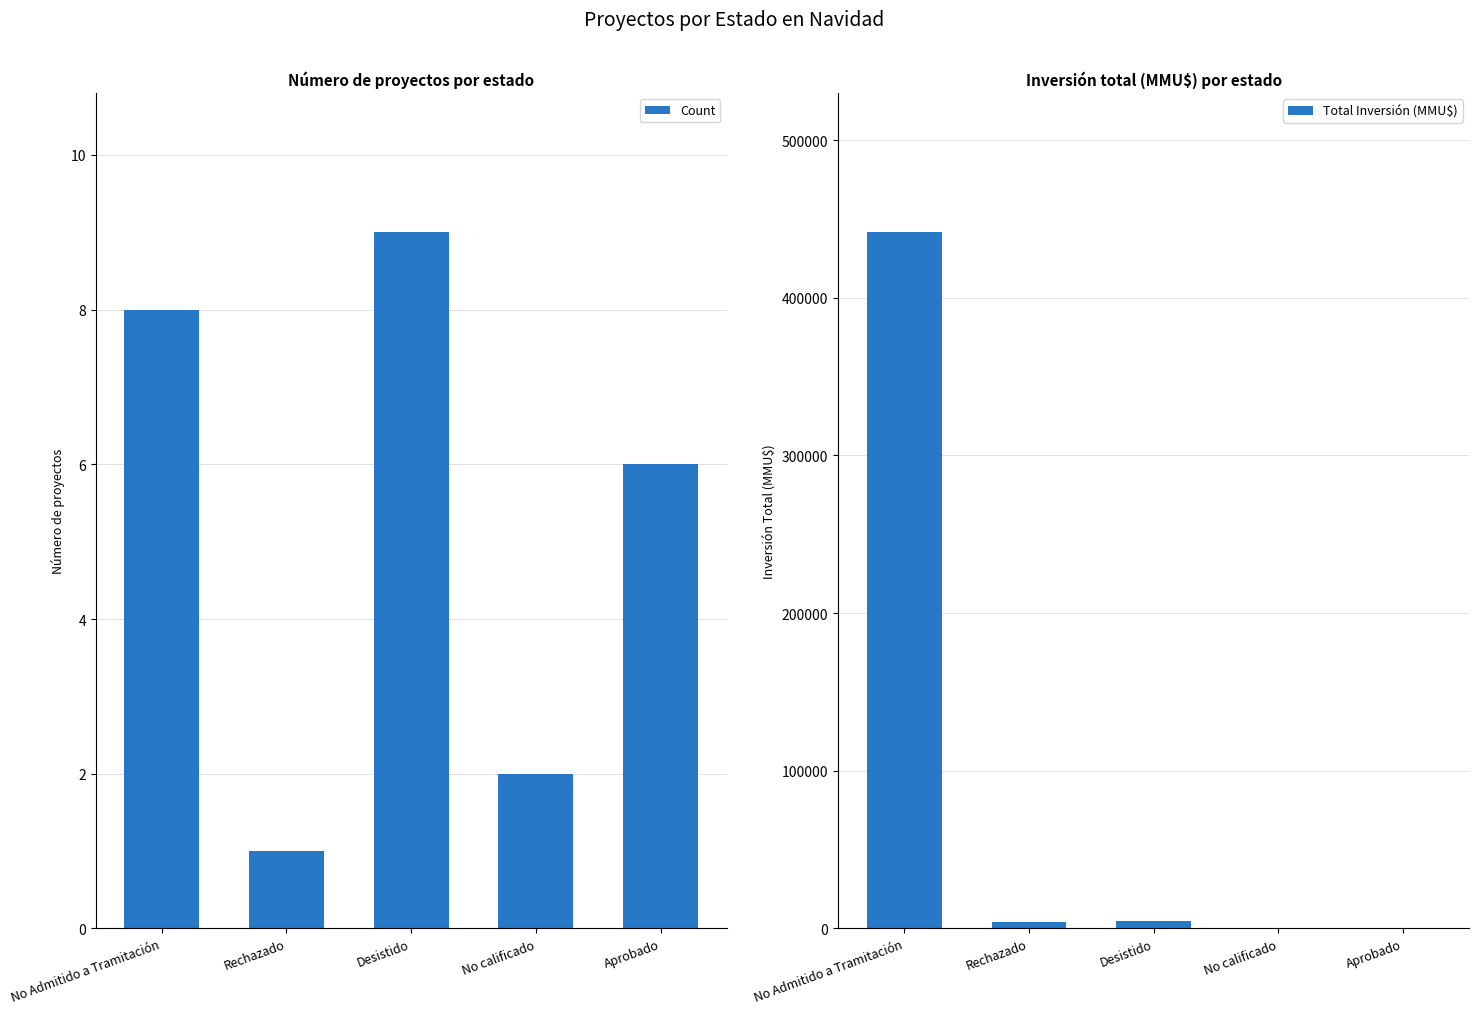

Where is Count nearest to the value 5?

Aprobado